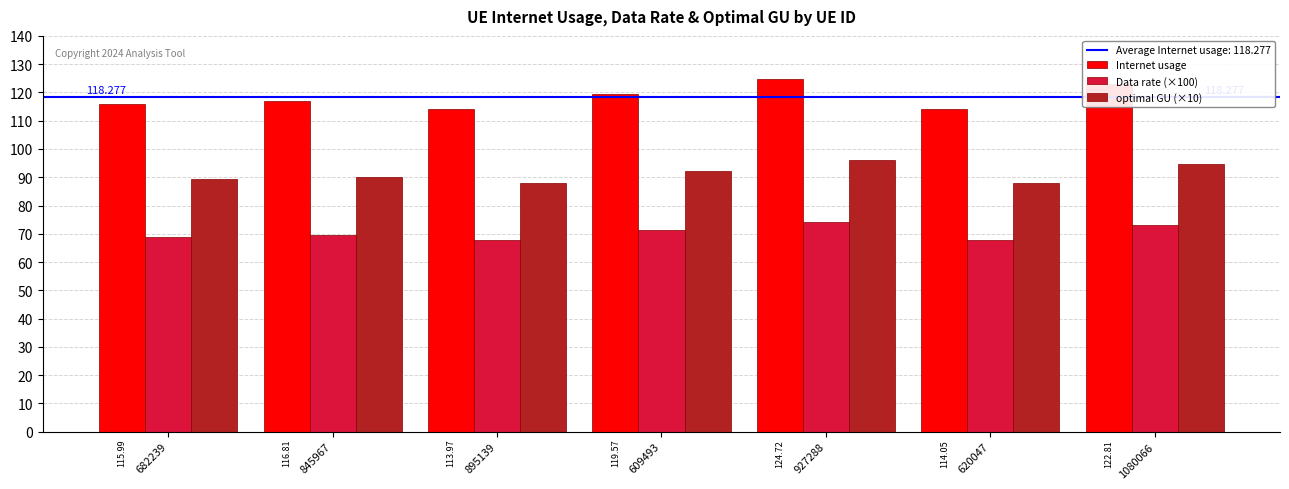

Which series has the widest spread of values?

Internet usage